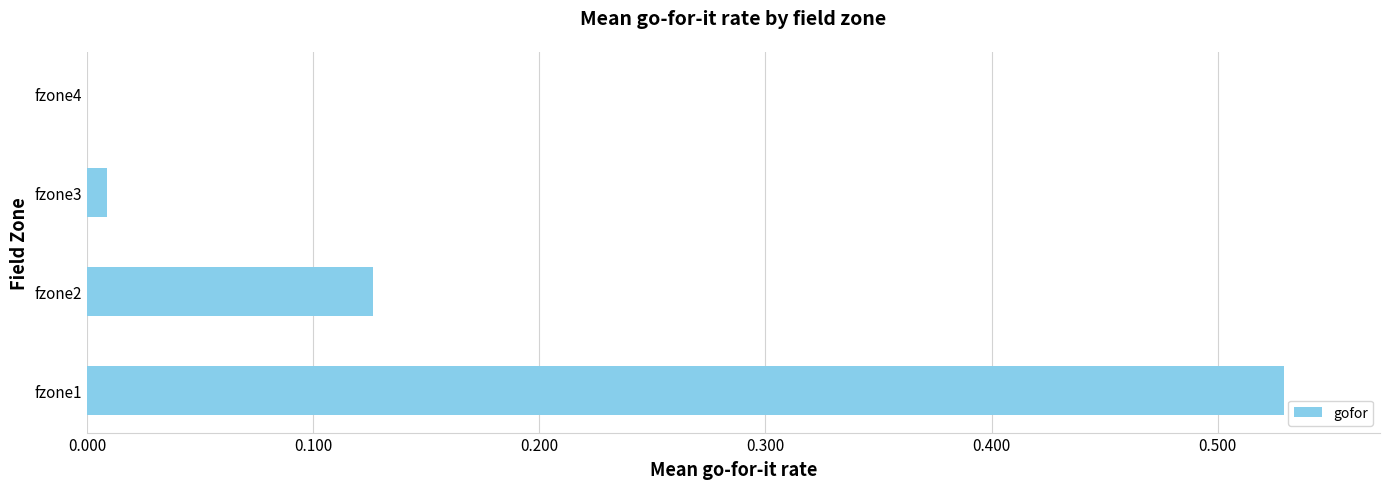

Are the bars grouped side by side (vs. stacked)?

No